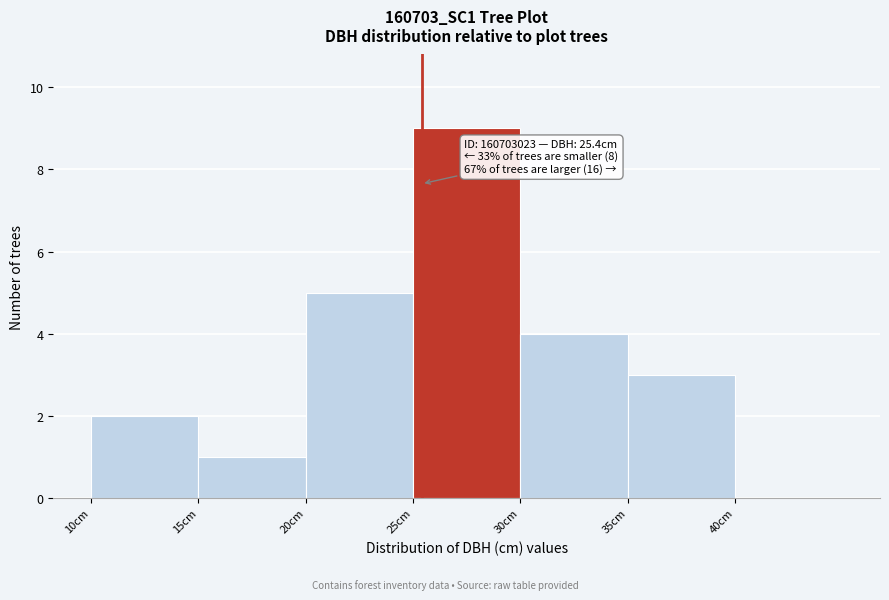

Over which range of the x-axis is the bar tallest?

25 to 30